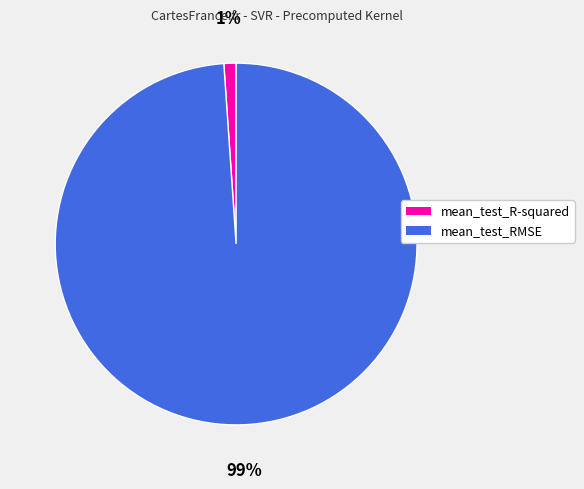

How many segments does this pie chart have?

2